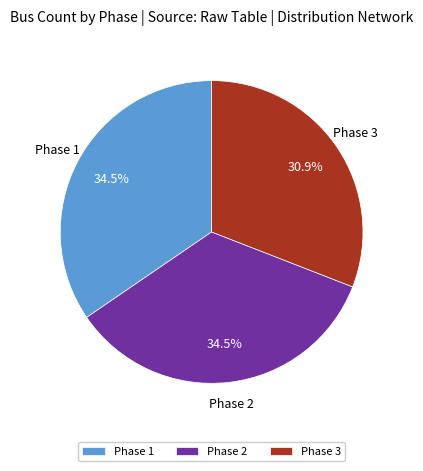

How much of the chart is everything except Phase 1?

65.5%